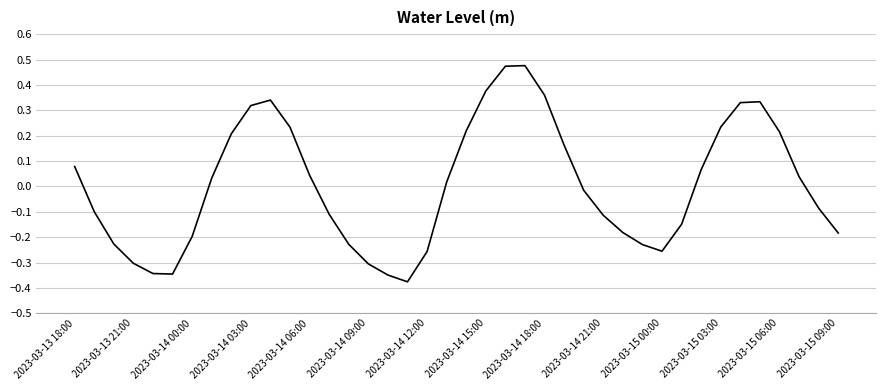

True or false: there are more than 2 points higher than both neighbors.

True